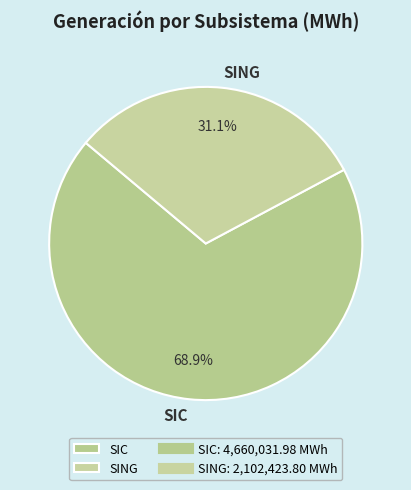

What is the ratio of the value at SING to the value at SIC?

0.5